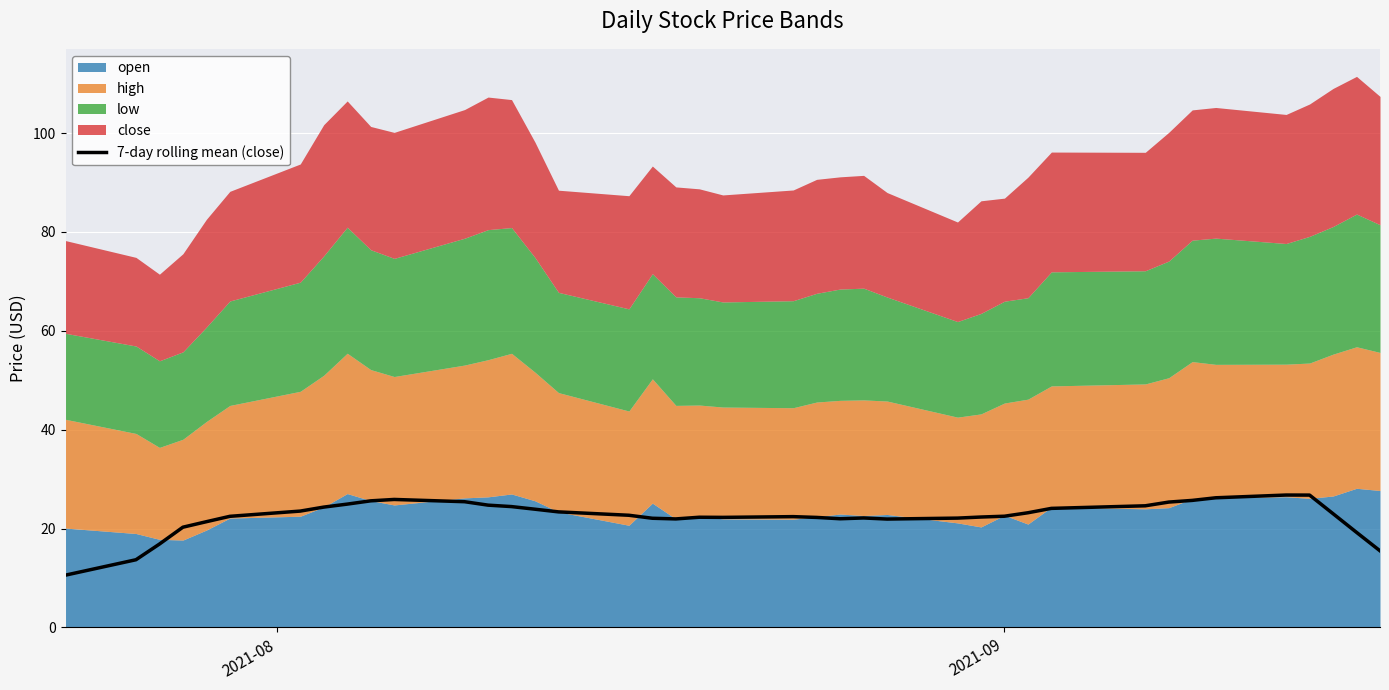

How many values are below 22?

10